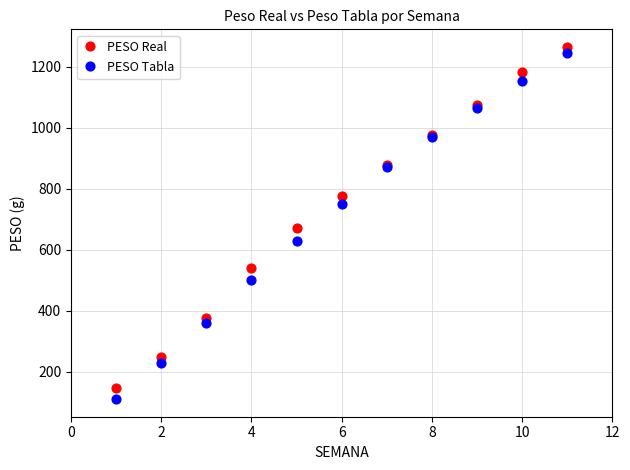

Across all series, what Y value is closest to 687?

670.0